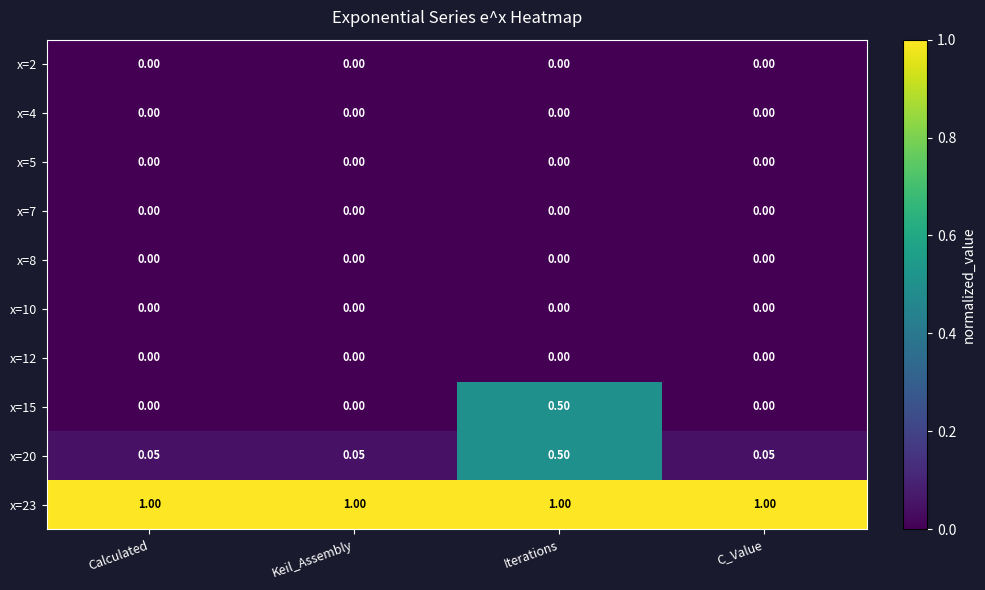

Is the value of x=23 at Calculated greater than the value of x=4 at Calculated?

Yes